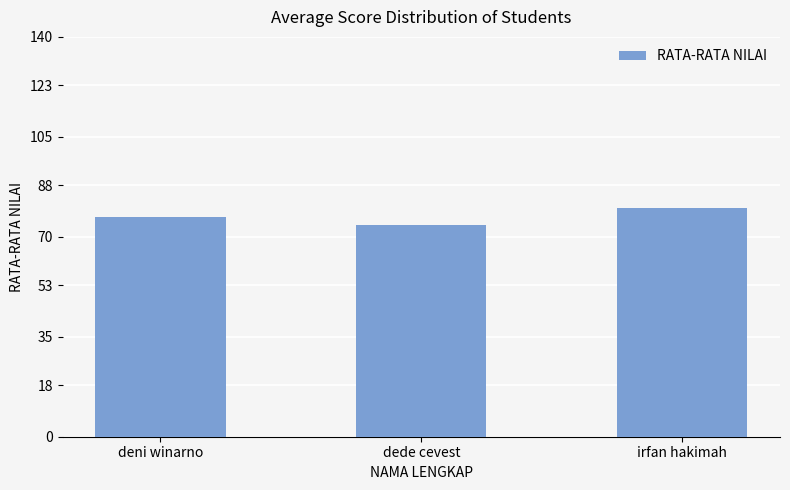

What is the ratio of the value at irfan hakimah to the value at deni winarno?

1.0